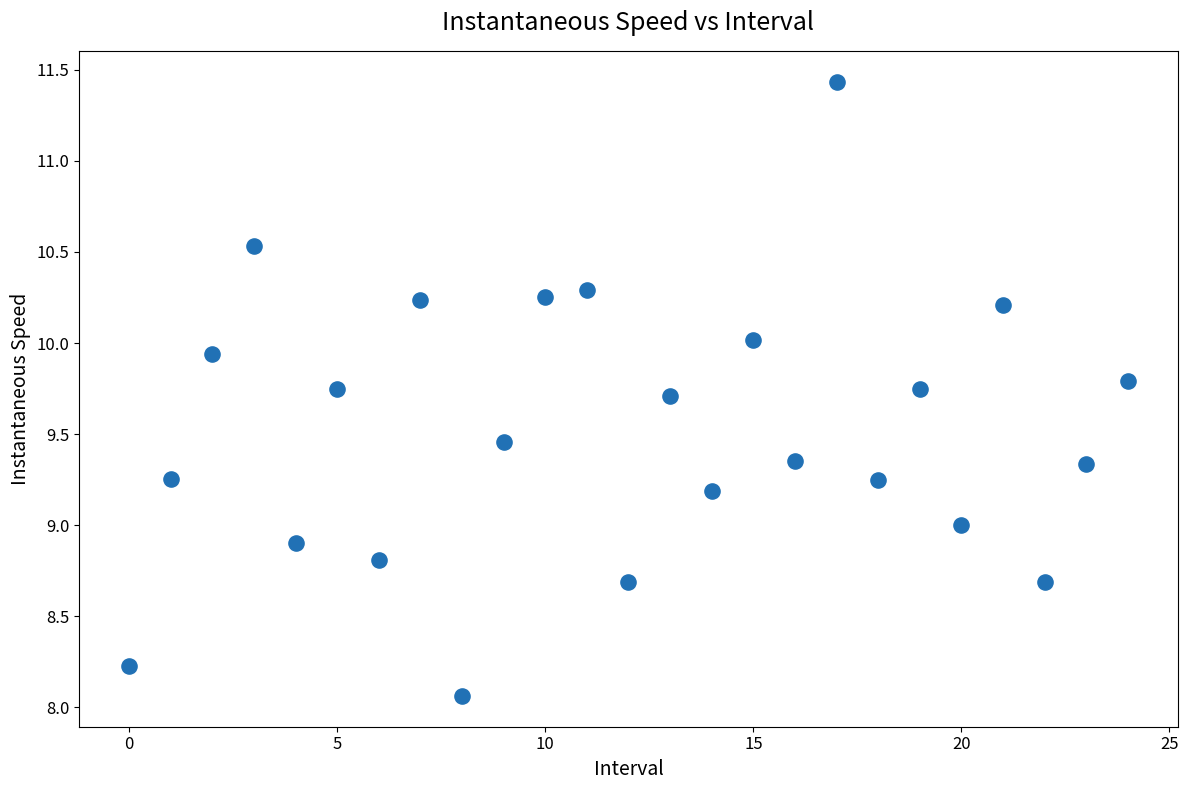

What is the range of Y values (max minus min)?

3.4